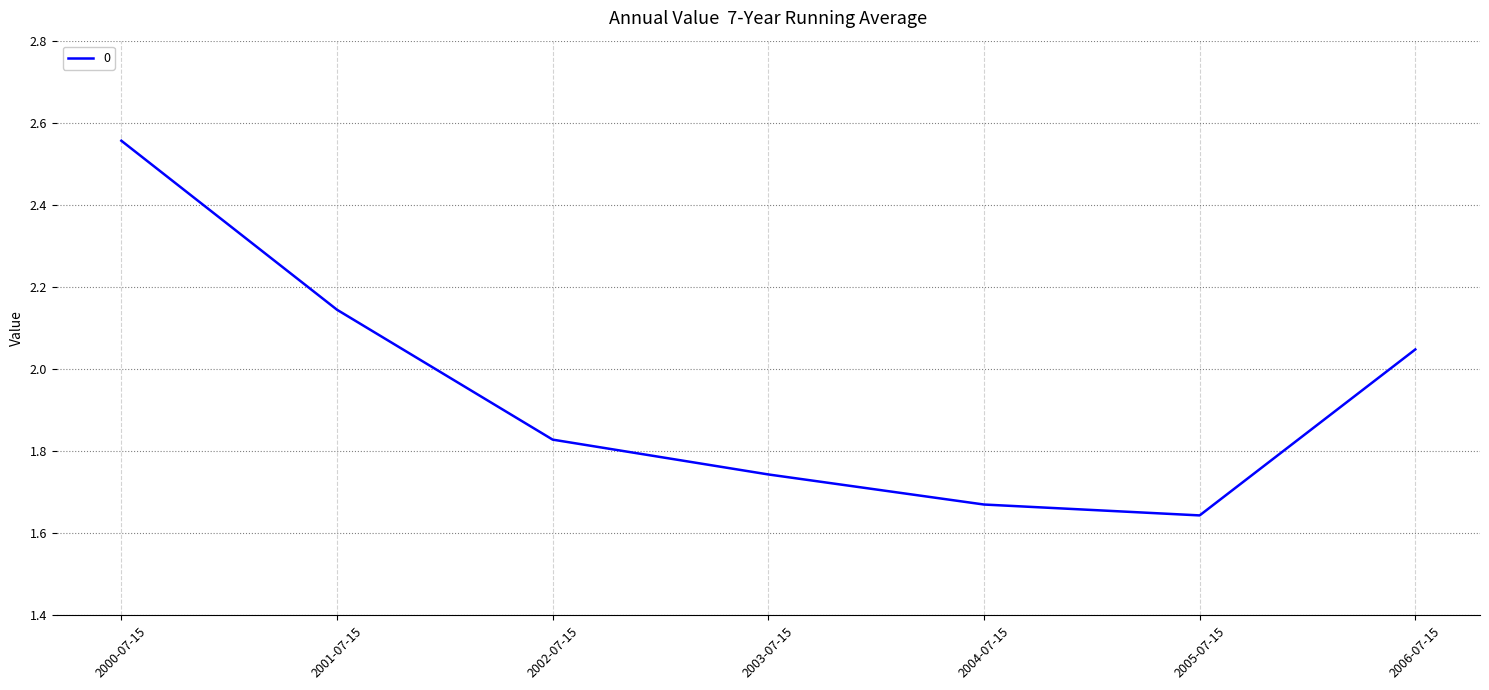

What is the change in value from 2004-07-15 to 2006-07-15?

+0.4